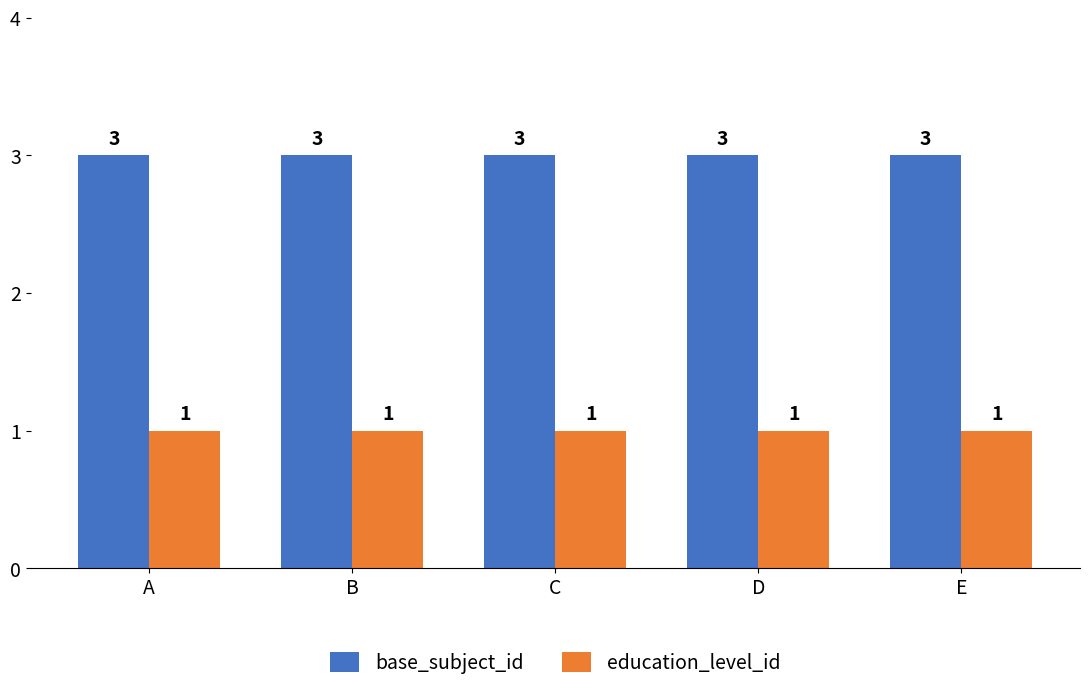

What is the value of the education_level_id bar at the 1st from the left?

1